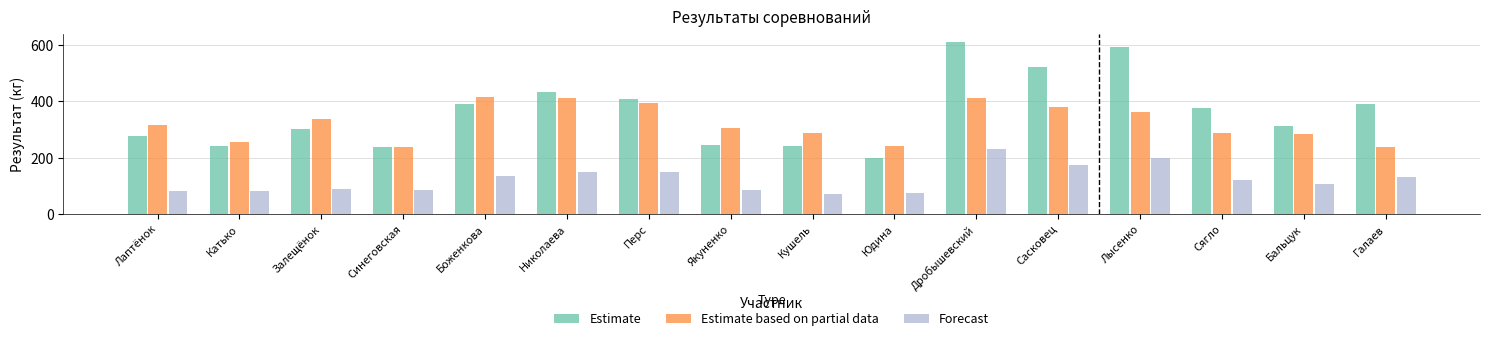

What is the difference between the highest and lowest values at Синеговская?

153.6